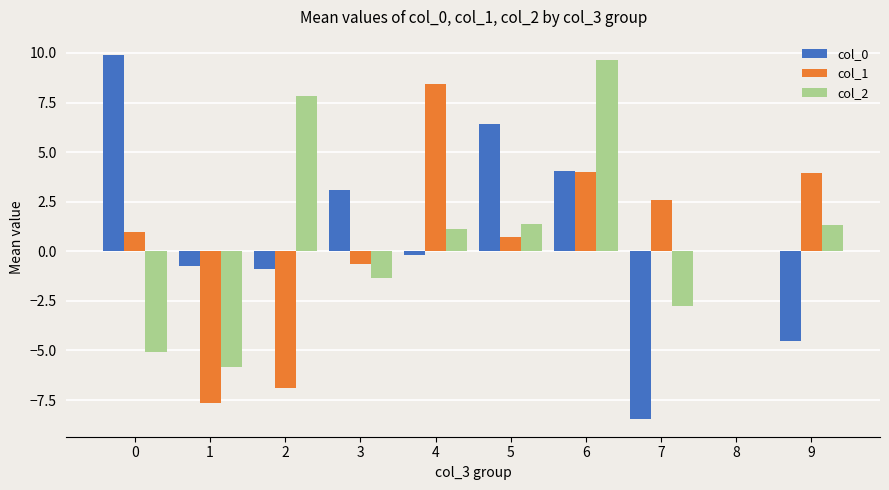

What is the sum of the col_1 values at 8 and 2?

-6.9